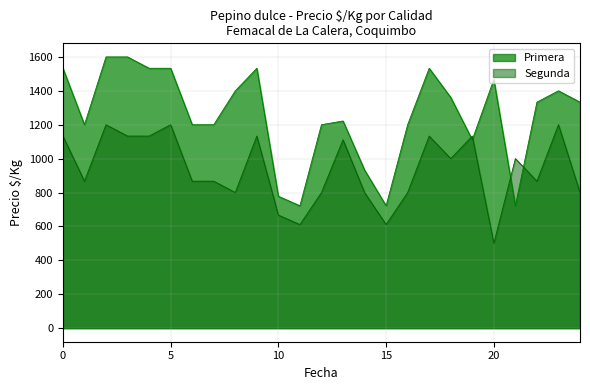

In Segunda, how many points are lower than both neighbors (excluding endpoints)?

7